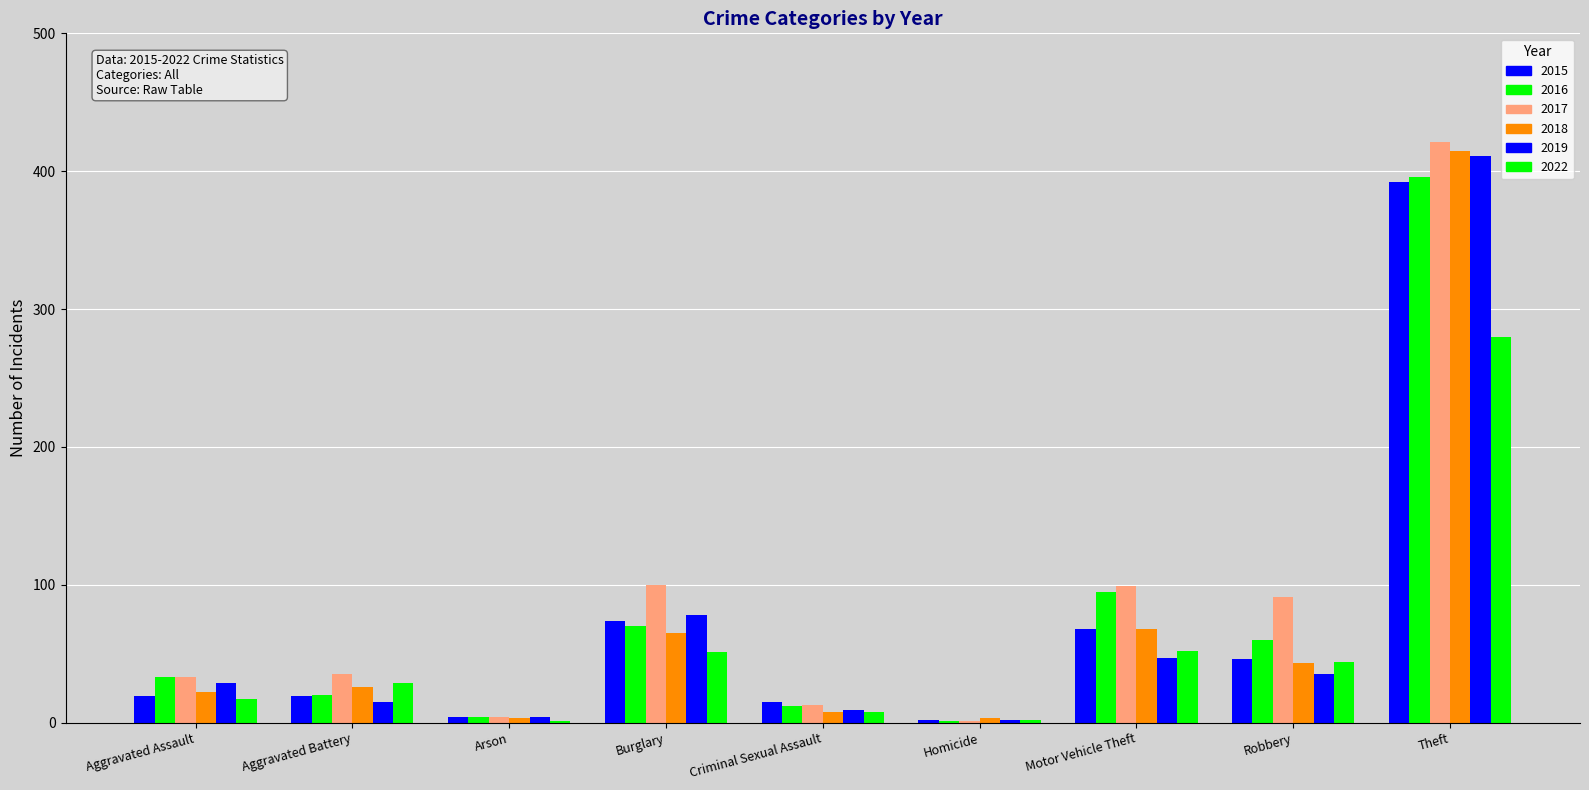

Are the bars horizontal?

No